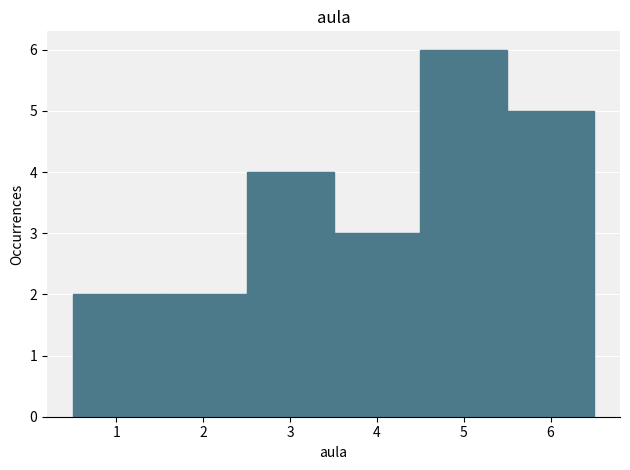

How tall is the bar that spans 1.5 to 2.5 on the x-axis? The values are not printed on the chart, so give them approximately, as read against the axis.

2